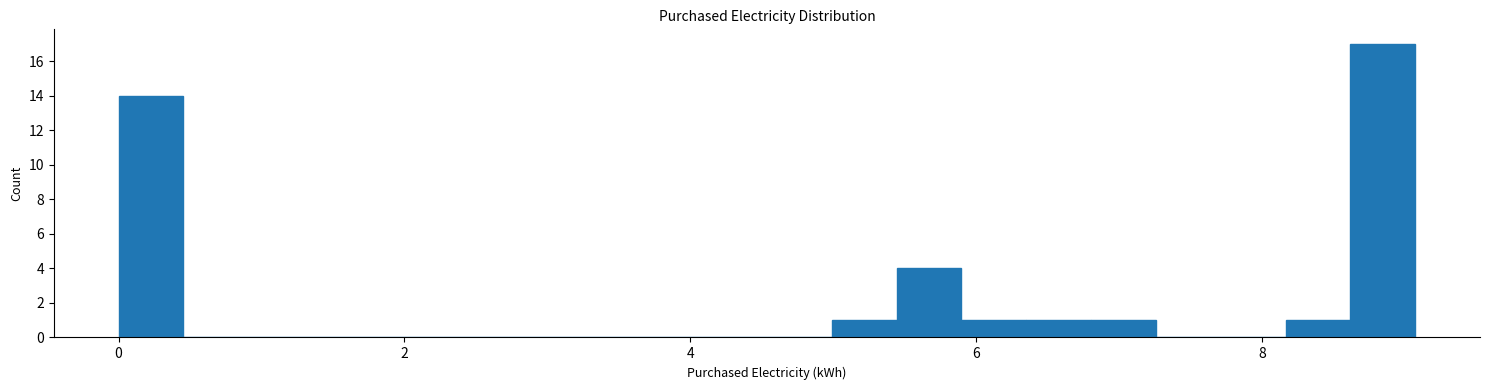

Read against the x-axis, roughly where is the centre of the tallest bar?

8.8